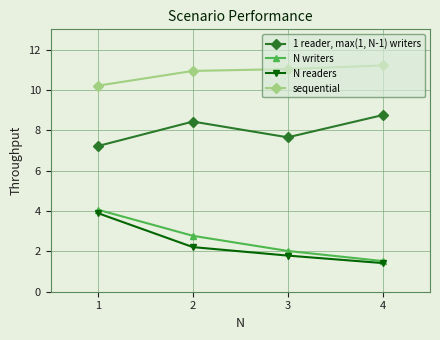

At which category does the chart reach its minimum across all series?

4